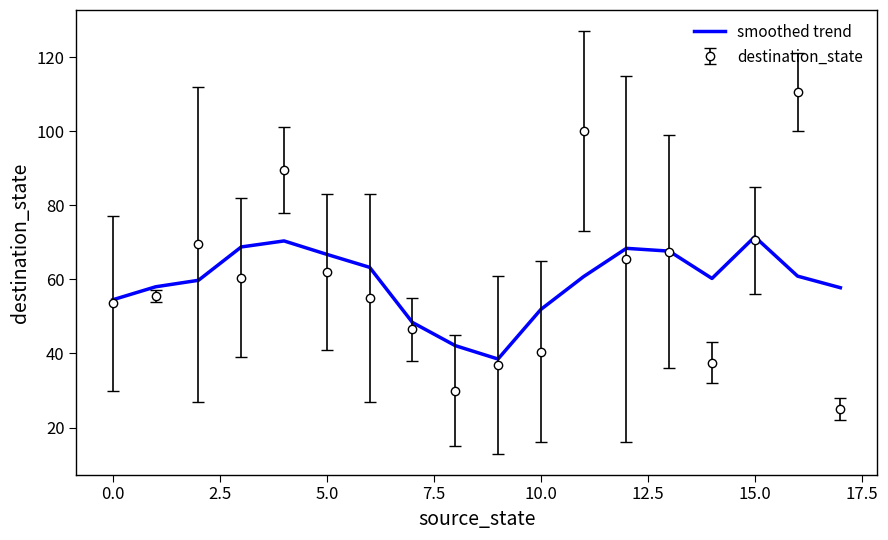

Which series has the largest range (max minus min)?

destination_state